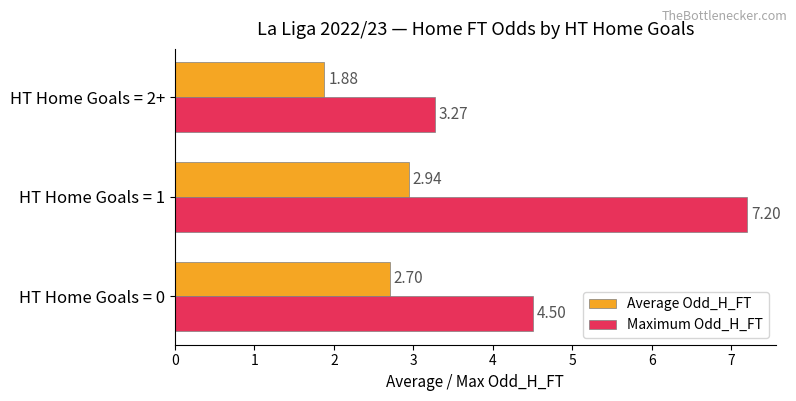

How many values in the Maximum Odd_H_FT series exceed 4?

2